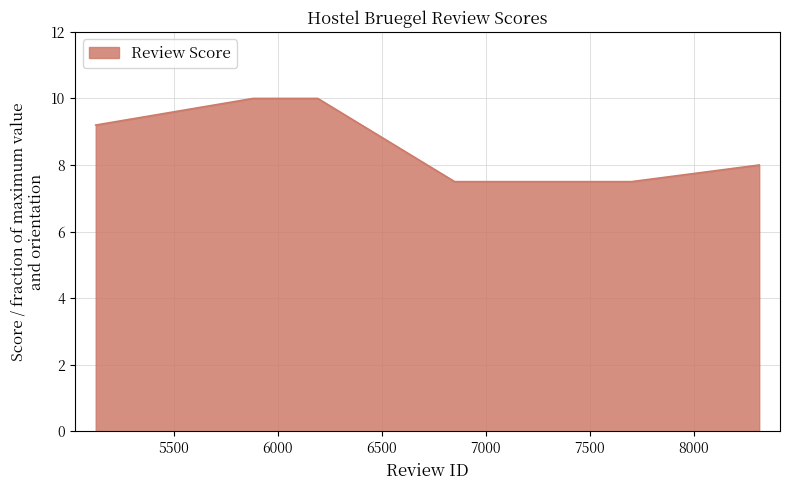

How many lines are shown in the chart?

1